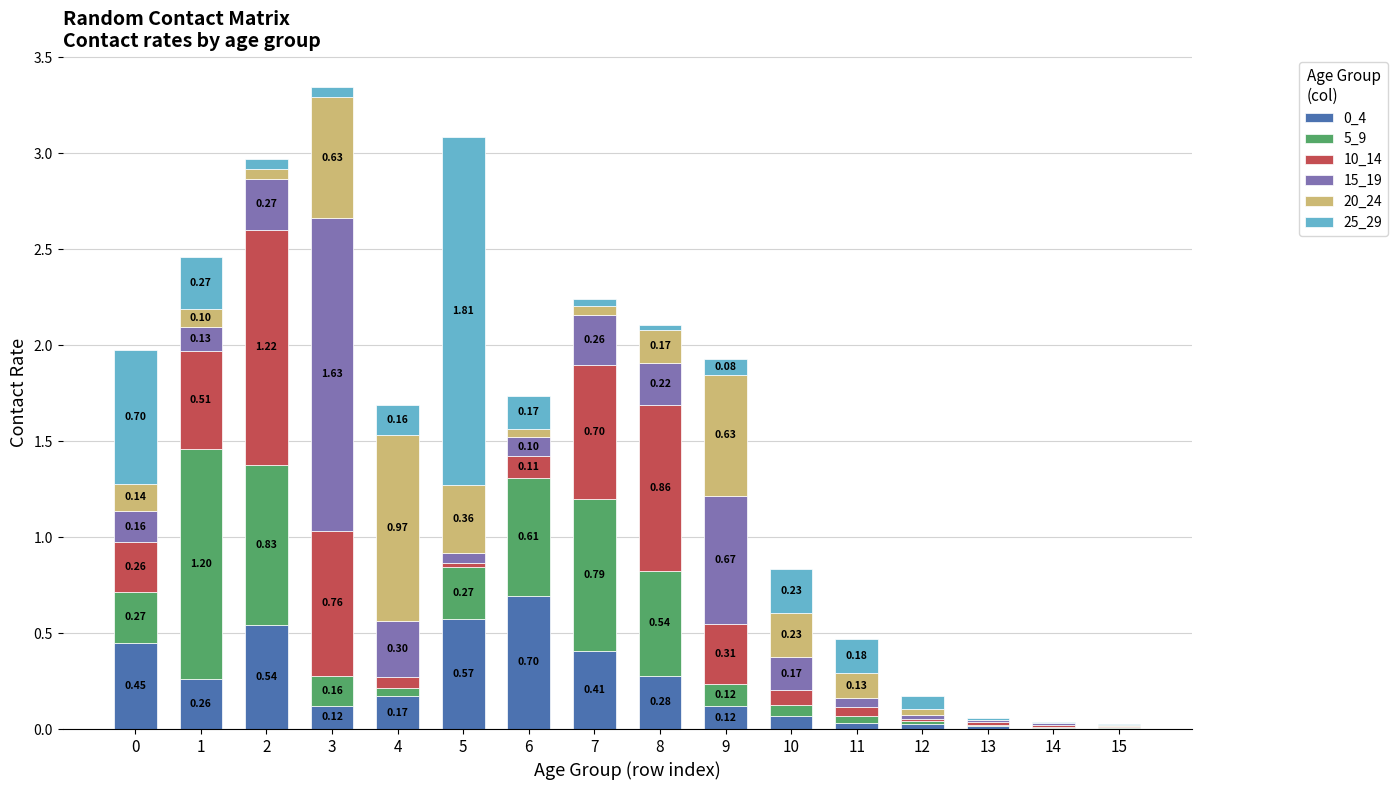

Count the number of categories in the chart.

16